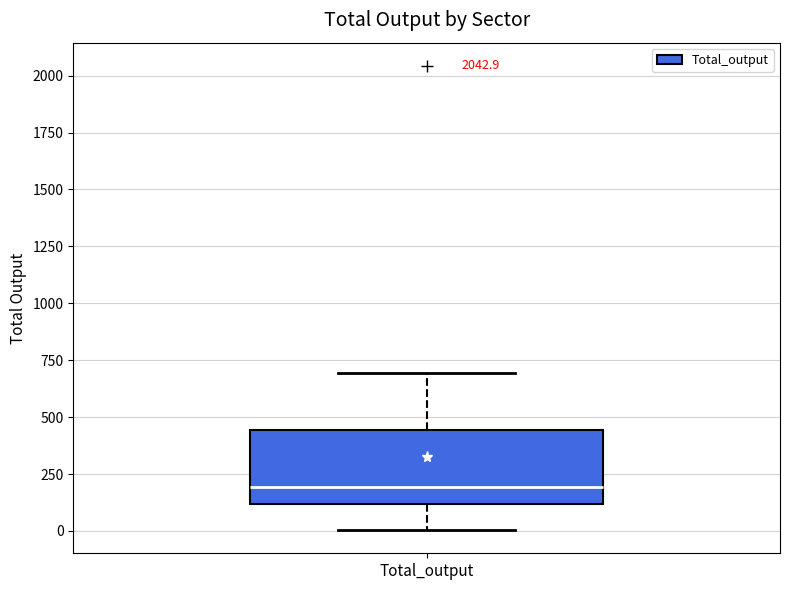

Read this box plot against the y-axis: the position of the median line, the range covered by the box, and the ends of both whiskers. The values are not printed on the chart, so give them approximately, as read against the axis.

median 200, box 100 to 450, whiskers 0 to 700